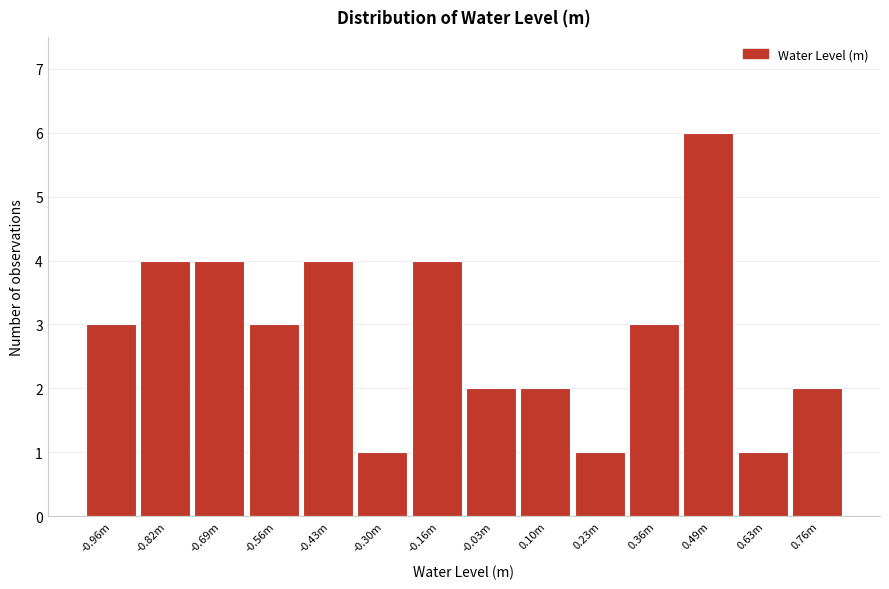

Reading right to left, transcribe all the data shown in this chart.

0.76m=2	0.63m=1	0.49m=6	0.36m=3	0.23m=1	0.10m=2	-0.03m=2	-0.16m=4	-0.30m=1	-0.43m=4	-0.56m=3	-0.69m=4	-0.82m=4	-0.96m=3